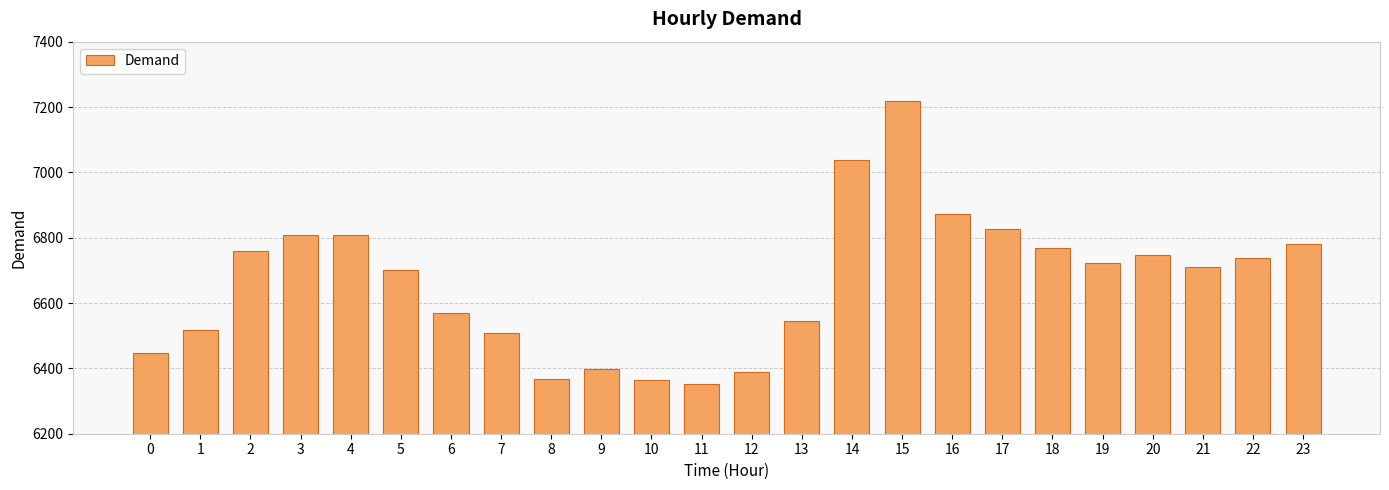

What is the sum of all values?

159958